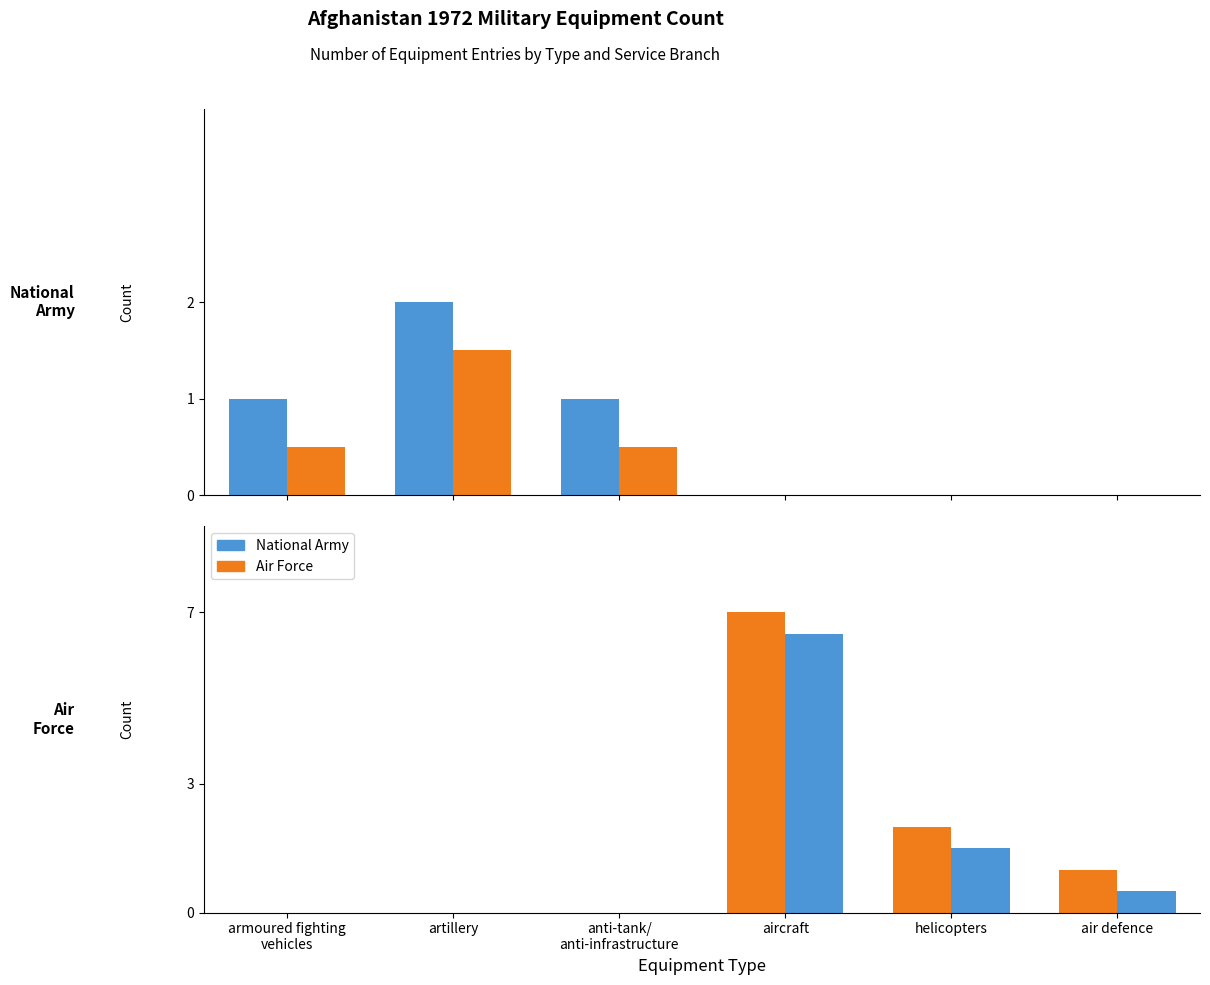

How many series are shown in this chart?

4